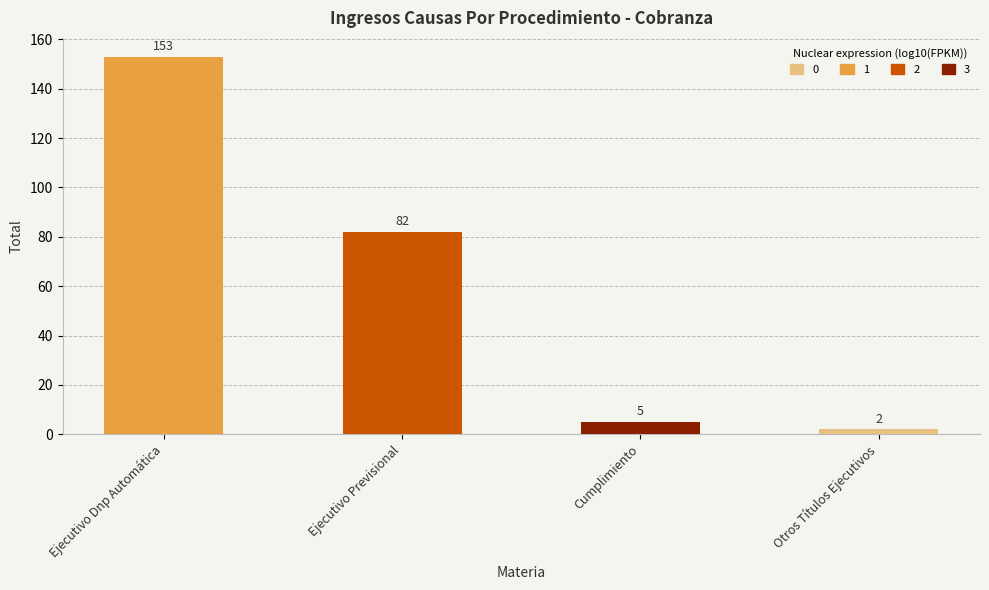

Rank the categories by value from highest to lowest.

Ejecutivo Dnp Automática, Ejecutivo Previsional, Cumplimiento, Otros Títulos Ejecutivos